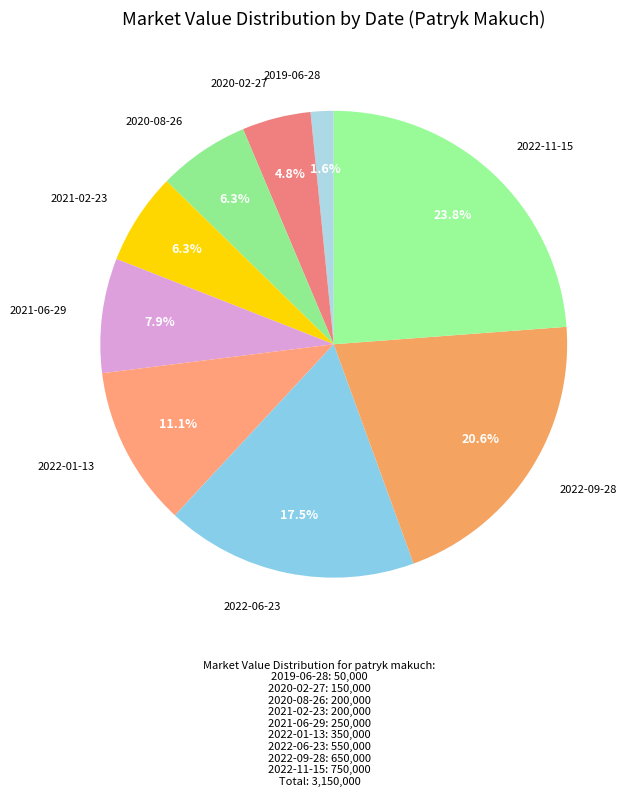

What is the ratio of the value at 2019-06-28 to the value at 2022-09-28?

0.1